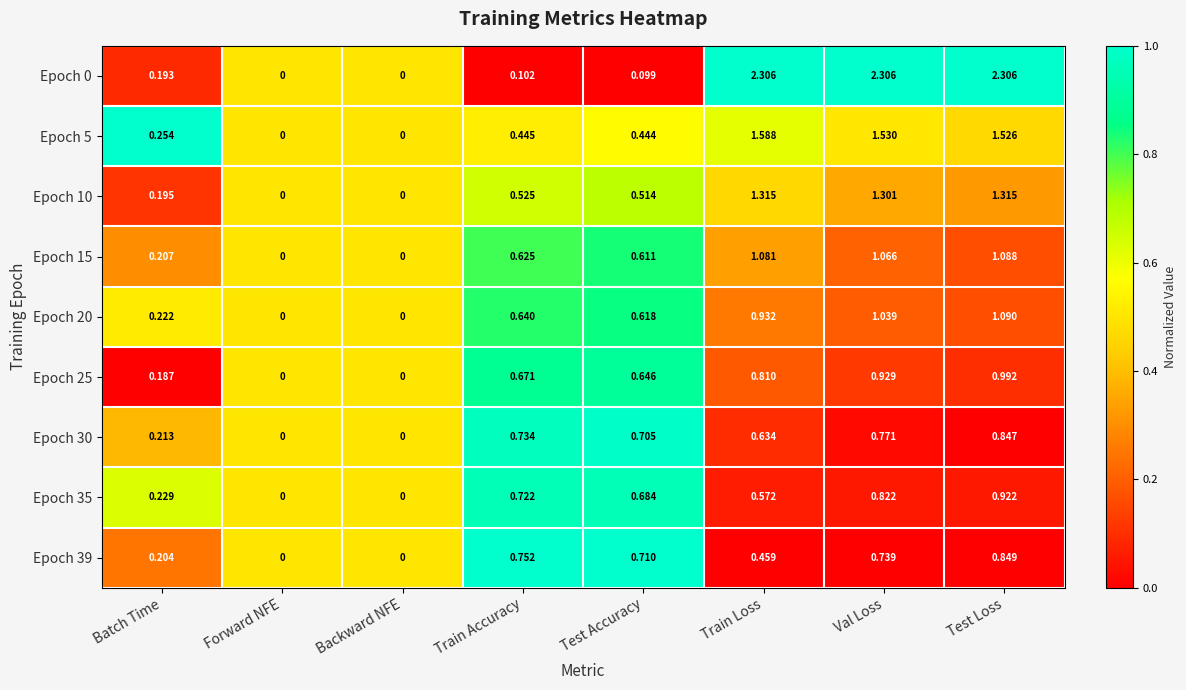

Between Batch Time and Train Accuracy, which series saw the biggest shift?

Epoch 39